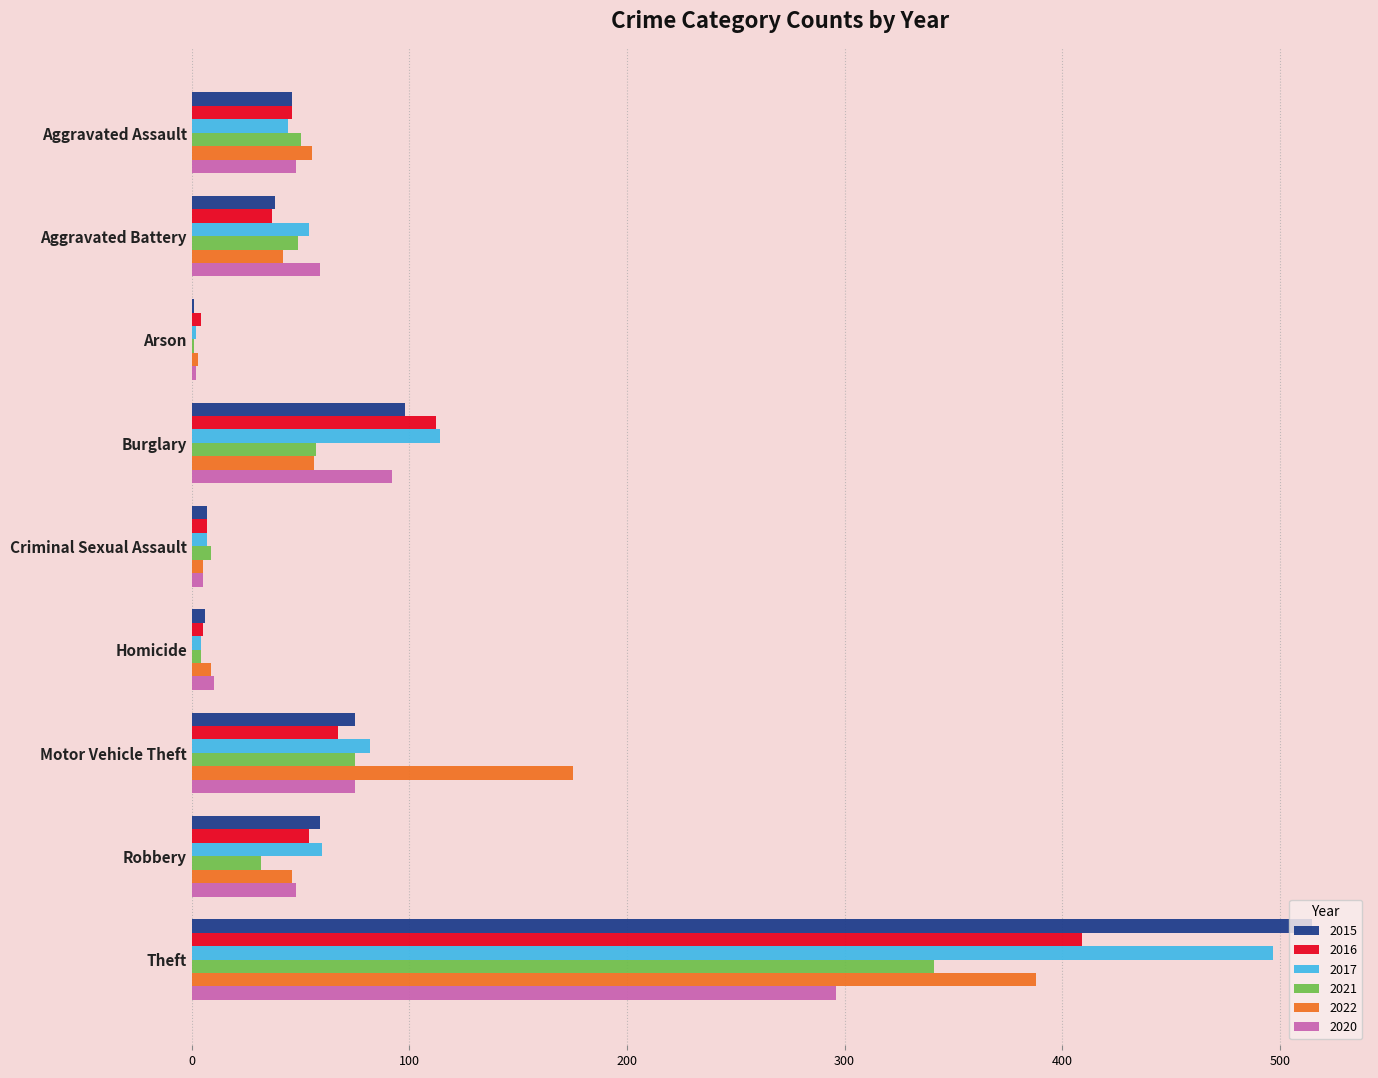

The value of 2017 at Criminal Sexual Assault is 7. True or false?

True